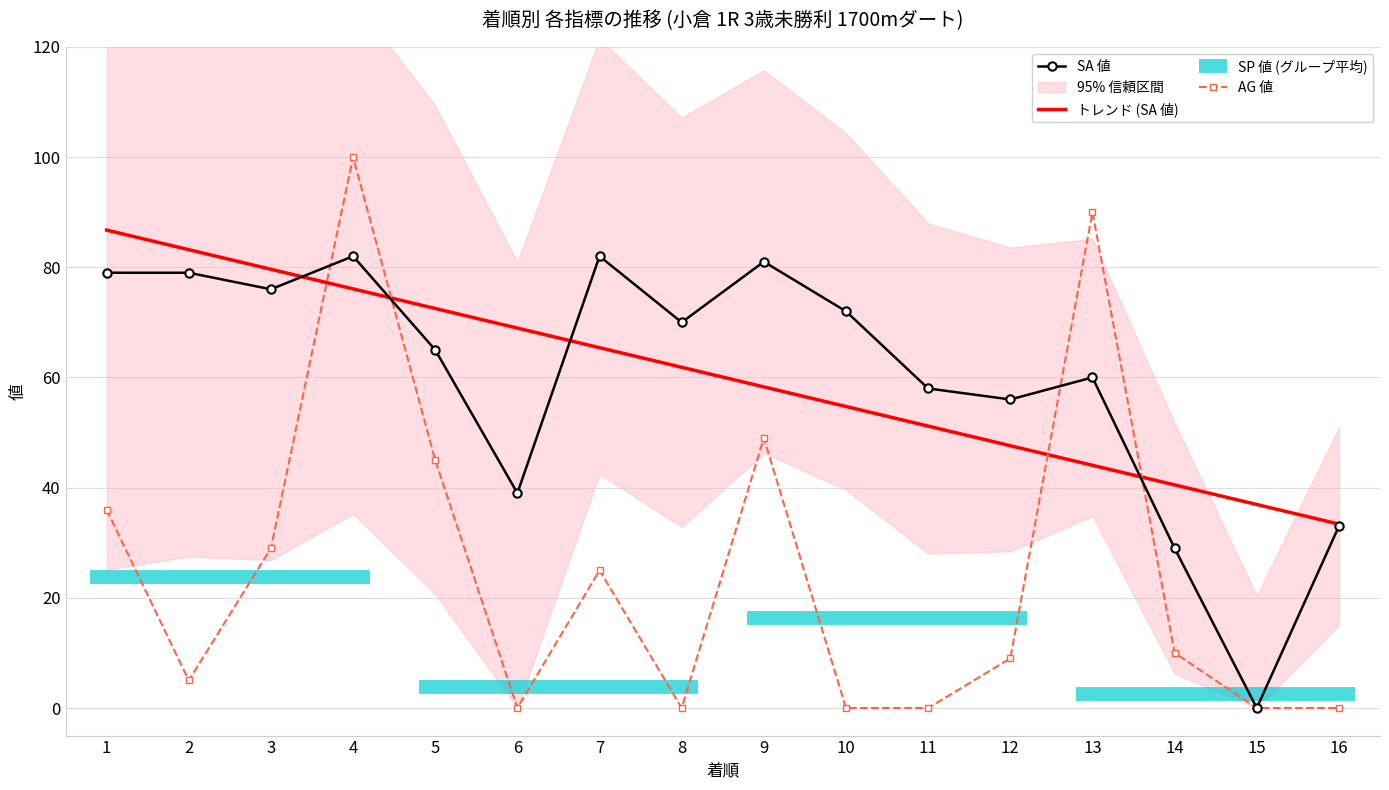

True or false: SA 値 has a value of -53.0 at 15.

False